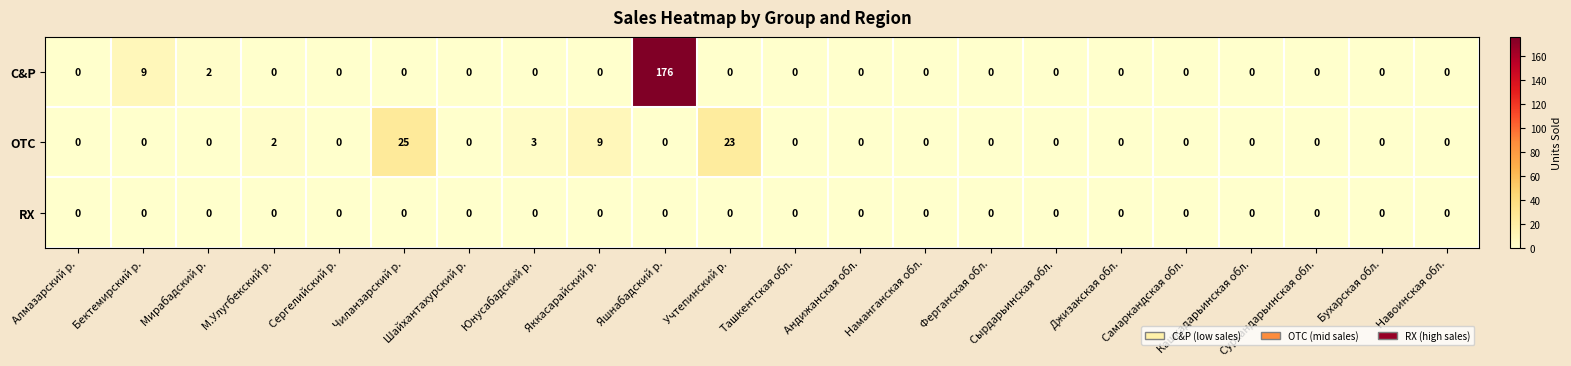

How many distinct data groups are displayed?

3